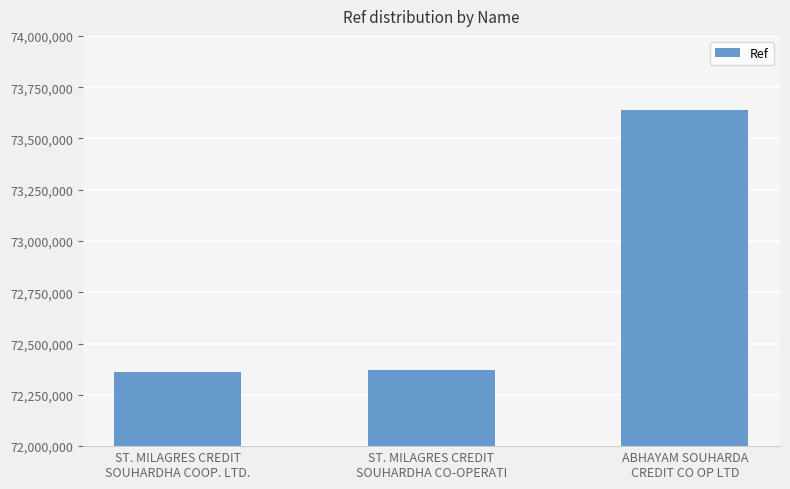

What is the difference between the maximum and second lowest values?

1266358